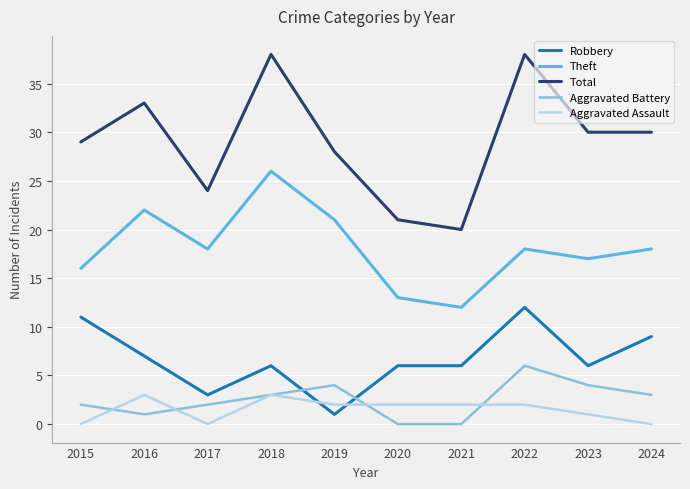

True or false: Aggravated Assault and Total cross at least once.

False